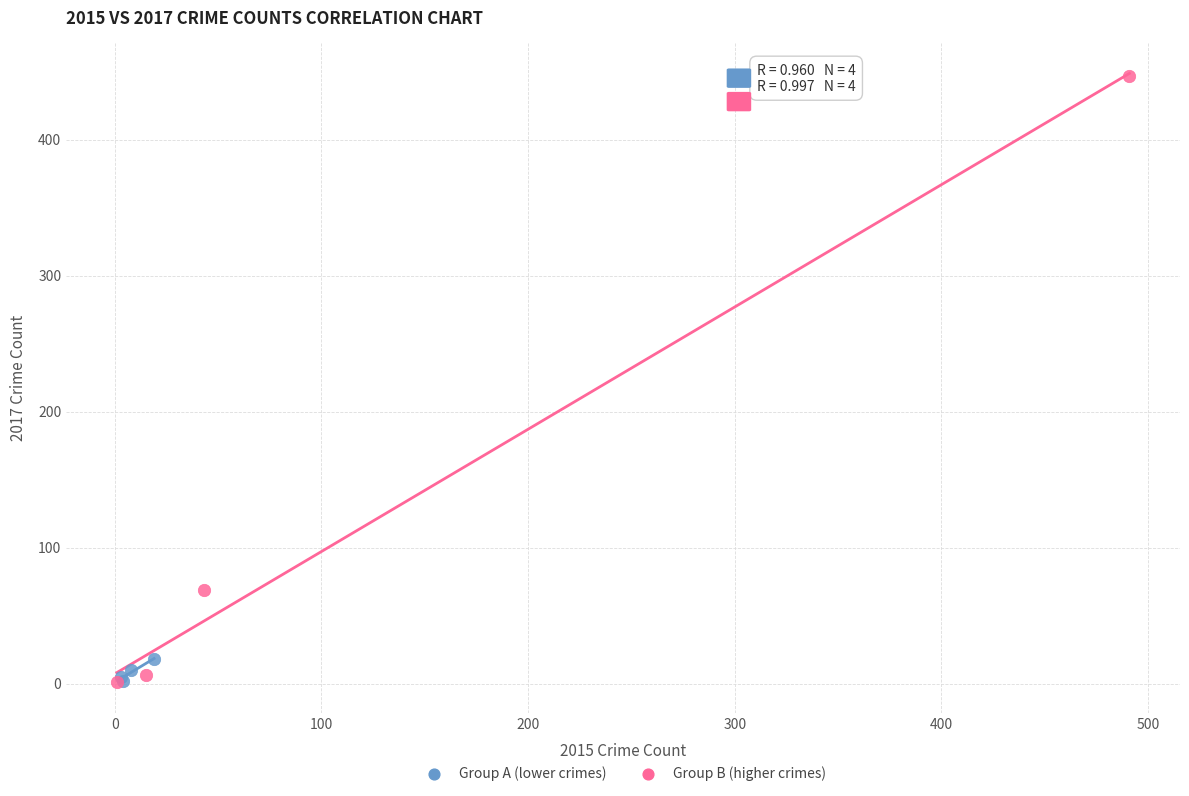

Which series has the widest spread of Y values?

Group B (higher crimes)